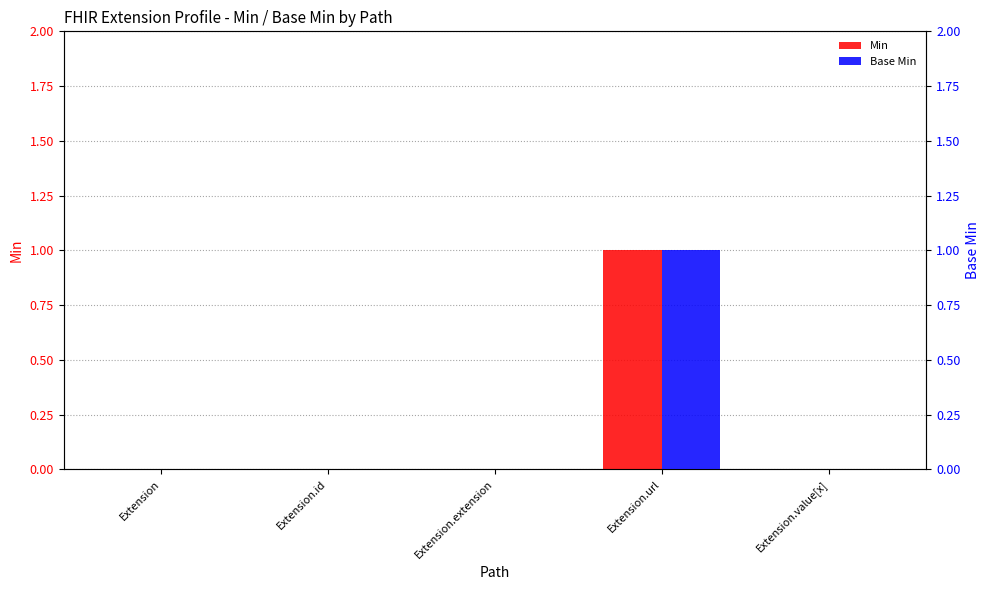

Is the value of Base Min at Extension.extension greater than the value of Min at Extension.url?

No